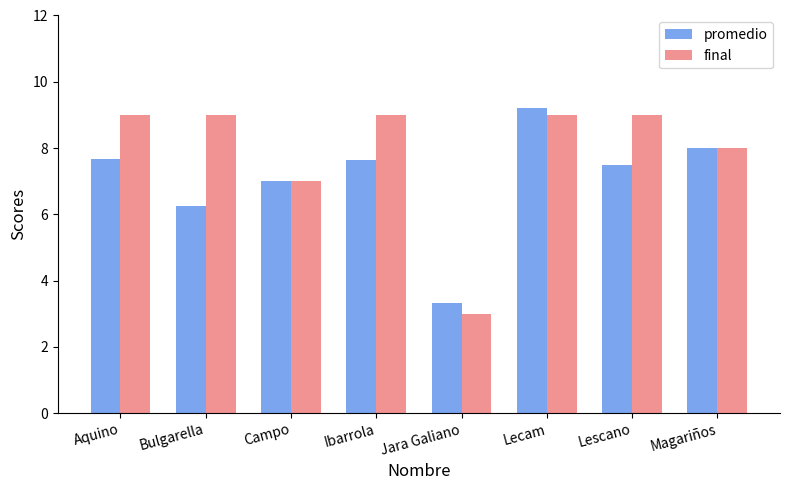

What is the maximum value for final?

9.0